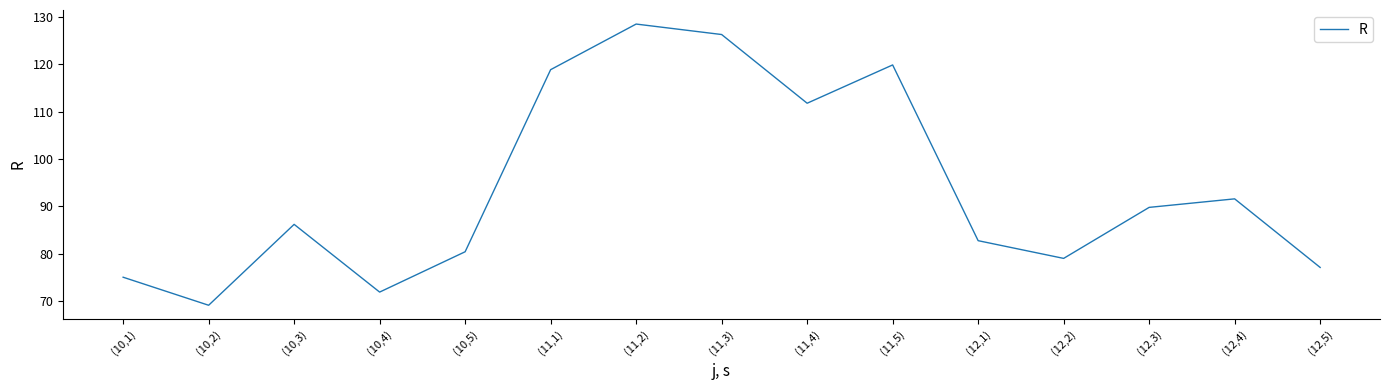

List the labels in order of value, largest first.

(11,2), (11,3), (11,5), (11,1), (11,4), (12,4), (12,3), (10,3), (12,1), (10,5), (12,2), (12,5), (10,1), (10,4), (10,2)